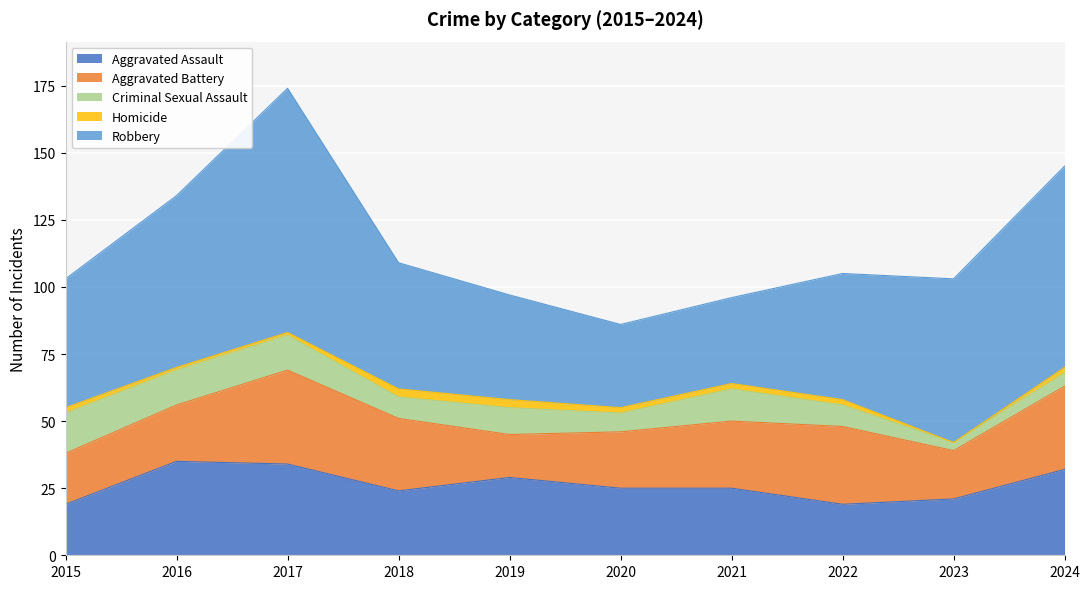

Reading left to right, what are all the values shown in this chart?

Aggravated Assault: 19	35	34	24	29	25	25	19	21	32
Aggravated Battery: 19	21	35	27	16	21	25	29	18	31
Criminal Sexual Assault: 15	13	13	8	10	7	12	8	3	5
Homicide: 2	1	1	3	3	2	2	2	0	2
Robbery: 48	64	91	47	39	31	32	47	61	75